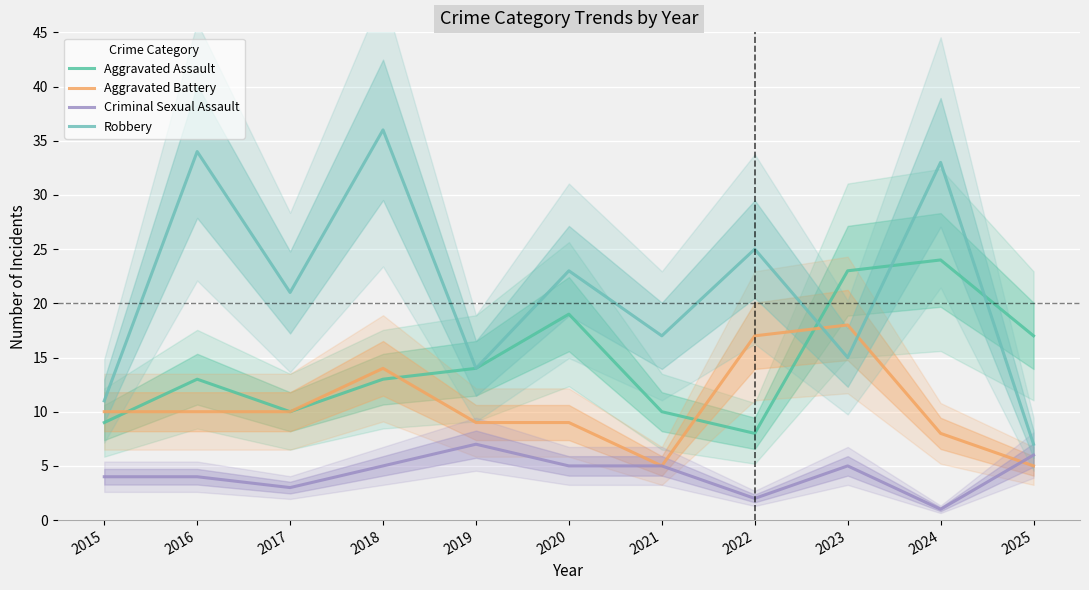

Reading right to left, extract all data points from this chart.

Aggravated Assault: 17	24	23	8	10	19	14	13	10	13	9
Aggravated Battery: 5	8	18	17	5	9	9	14	10	10	10
Criminal Sexual Assault: 6	1	5	2	5	5	7	5	3	4	4
Robbery: 7	33	15	25	17	23	14	36	21	34	11